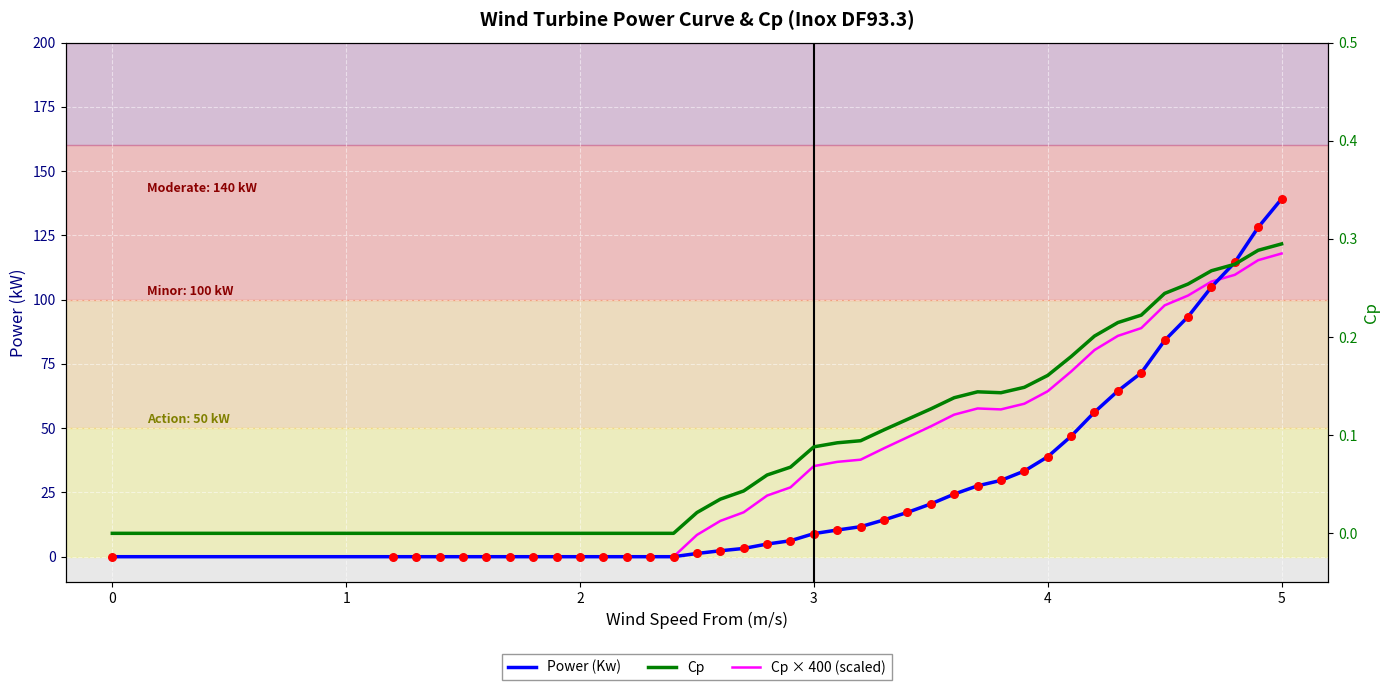

At how many categories does at least one series exceed 17?

24